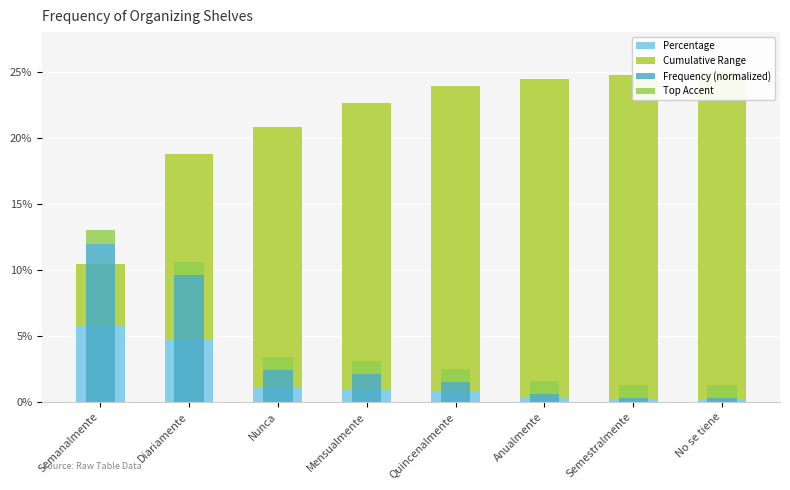

Rank the series at Anualmente from highest to lowest value.

Cumulative Range, Top Accent, Frequency (normalized), Percentage